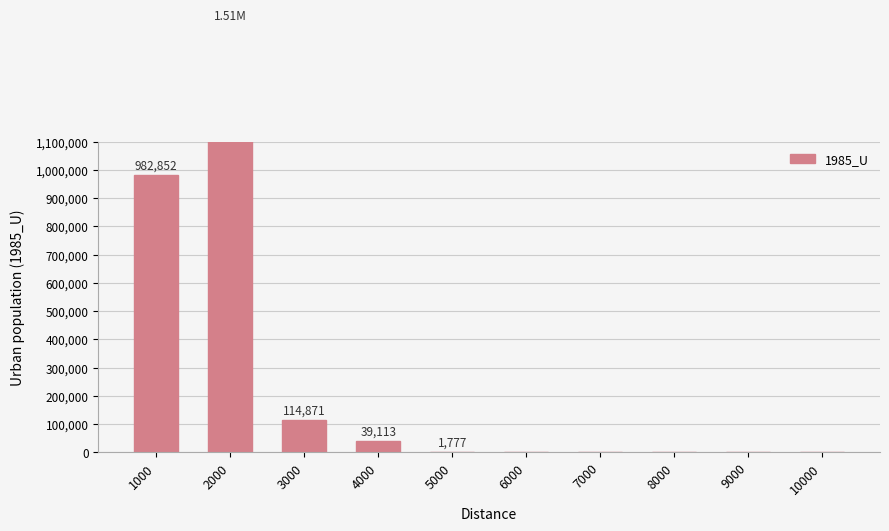

At which label is the value closest to 756551?

1000